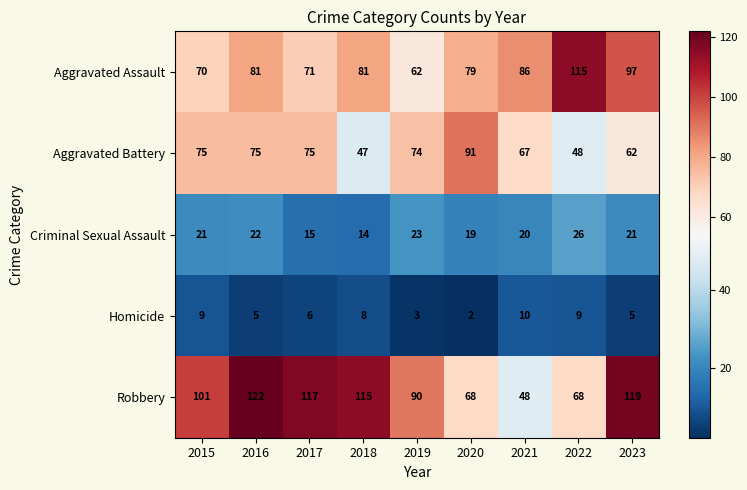

What is the average value of the Homicide series?

6